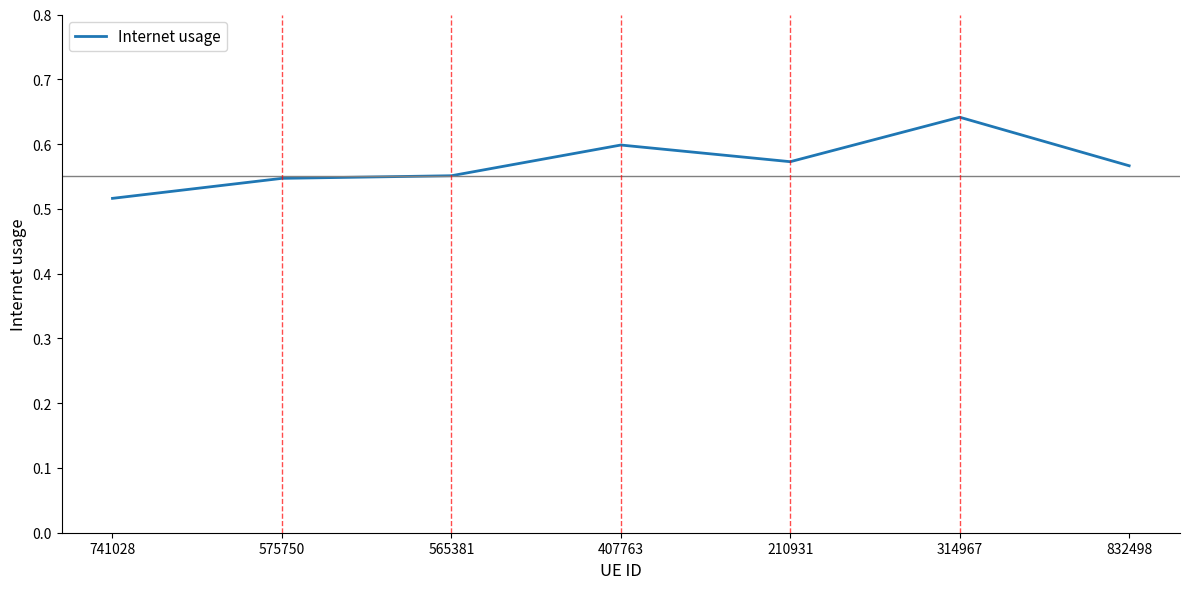

What is the change in value from 575750 to 314967?

+0.1